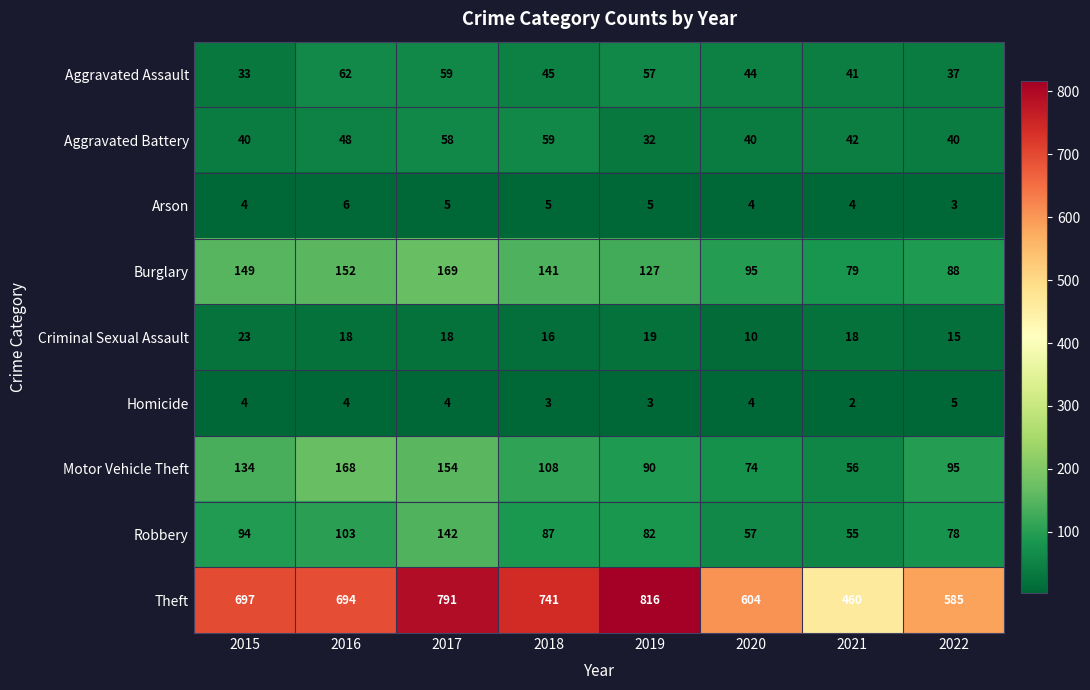

At which category does the chart reach its peak across all series?

2019